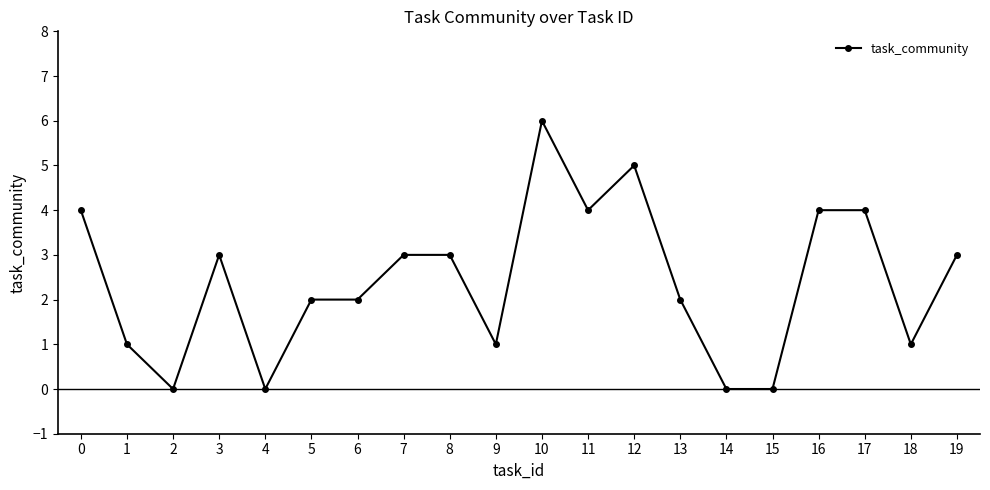

Where is the first local minimum?

2